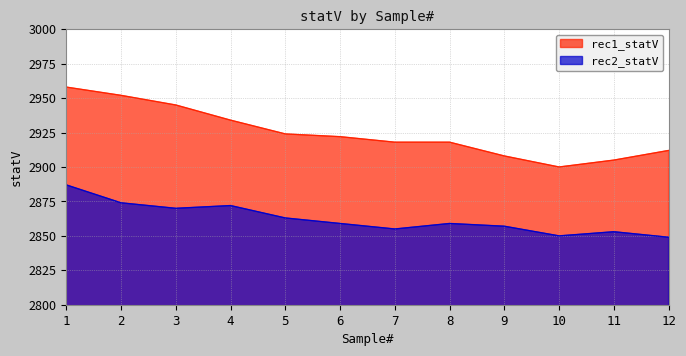

What is the difference between the second highest and minimum values in the rec2_statV series?

25